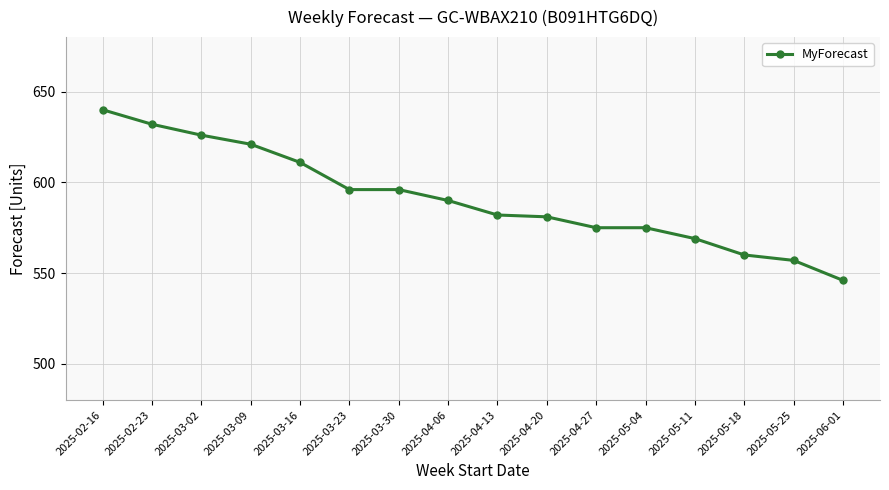

Which category has the highest value across all series?

2025-02-16